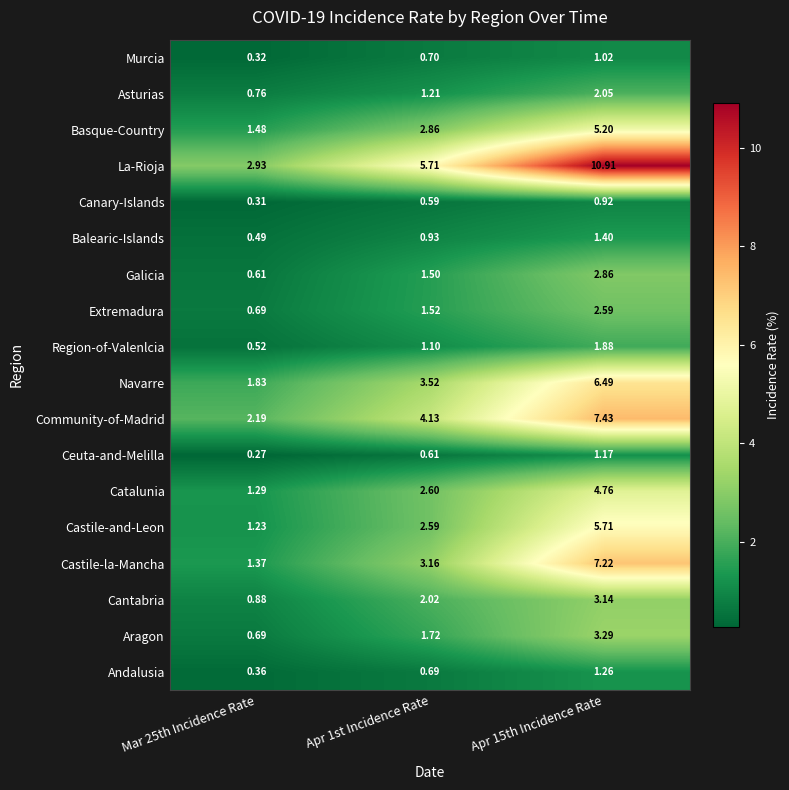

Which series has the widest spread of values?

La-Rioja